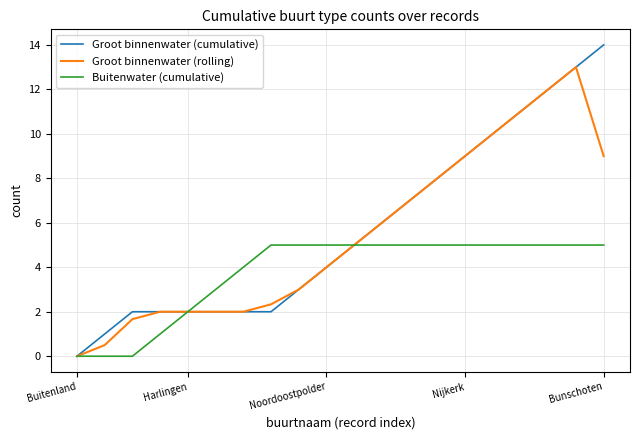

Which series has the widest spread of values?

Groot binnenwater (cumulative)